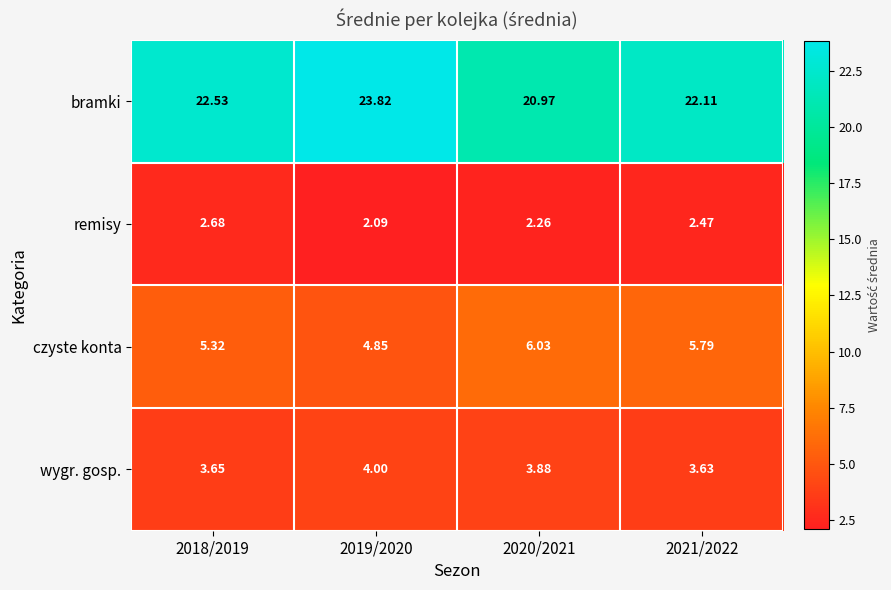

Rank the series by their maximum value, from lowest to highest.

remisy, wygr. gosp., czyste konta, bramki